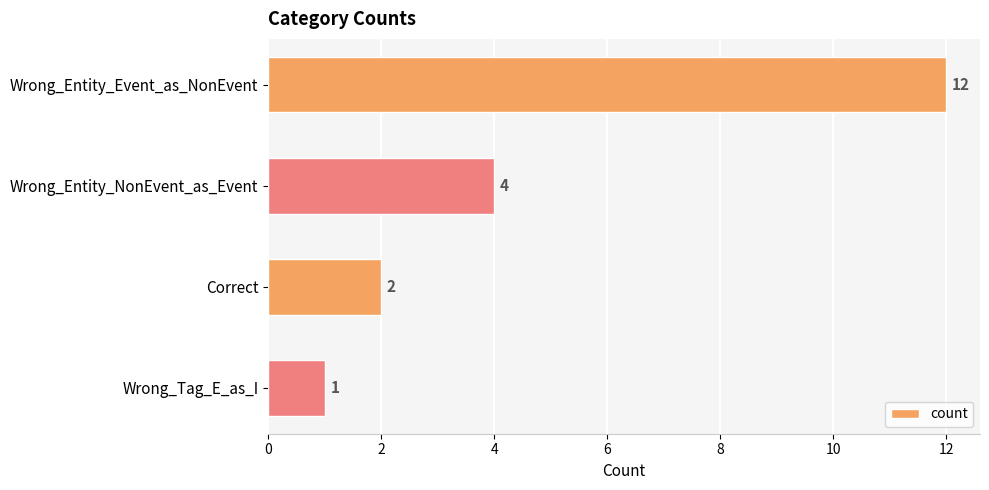

At which category does the chart reach its minimum across all series?

Wrong_Tag_E_as_I